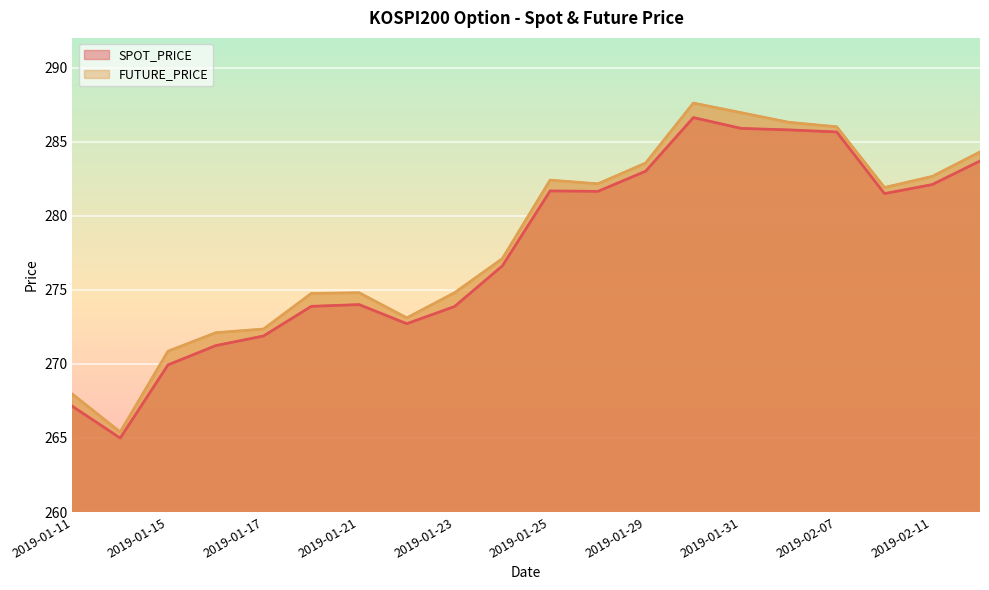

At which category is the sum across all series the highest?

2019-01-30